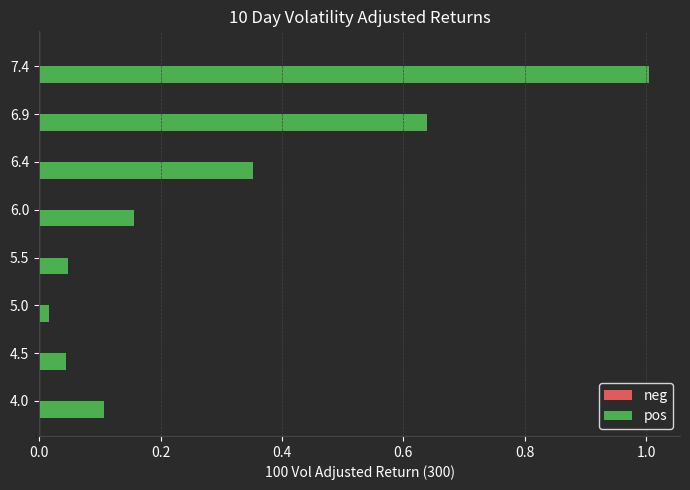

Which category has the highest value across all series?

7.4